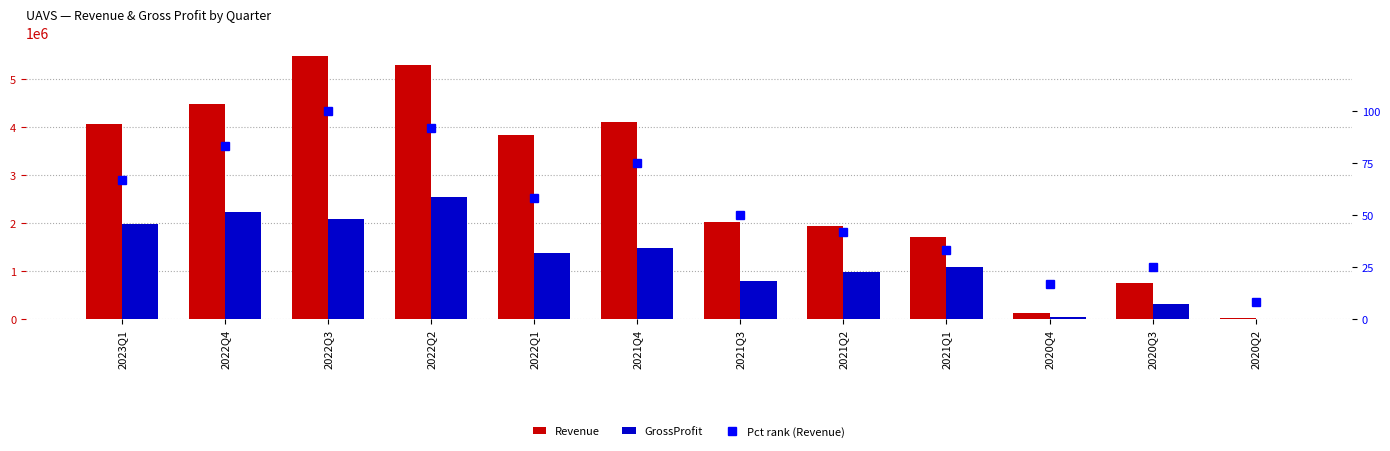

True or false: GrossProfit has a value of 1655102.2 at 2021Q2.

False